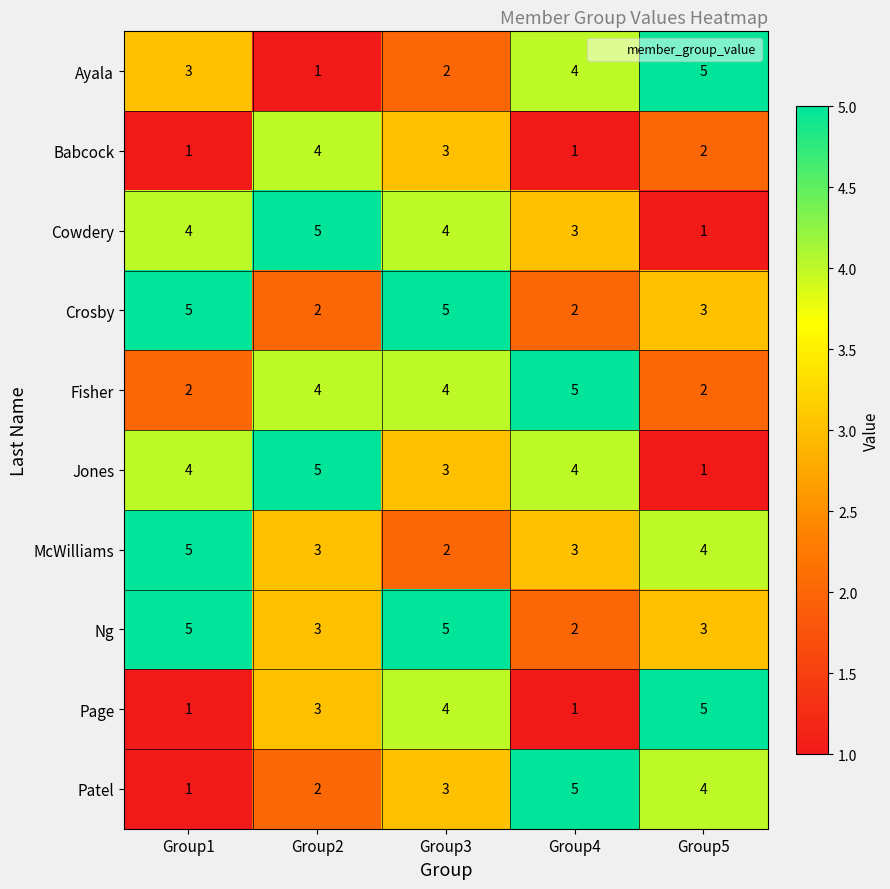

At which label does Ayala reach its minimum?

Group2